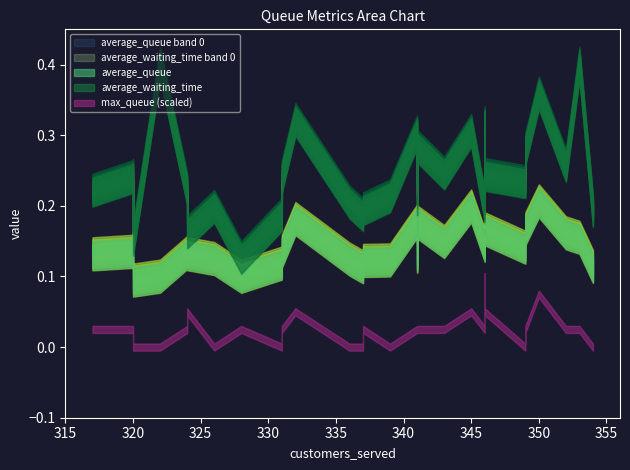

True or false: average_queue has more than 0 points higher than both neighbors.

True